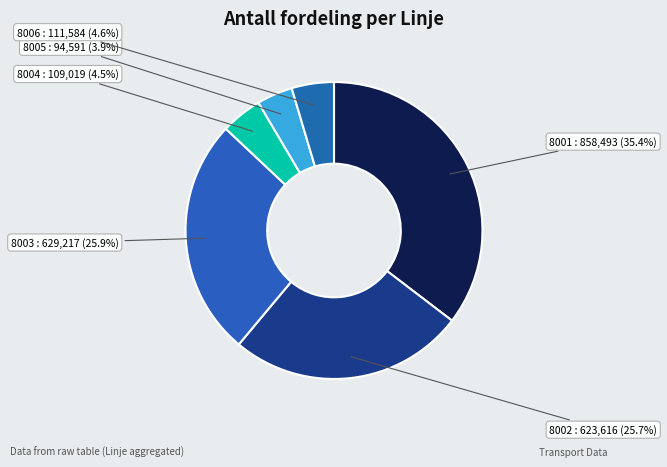

How many slices are in this pie chart?

6